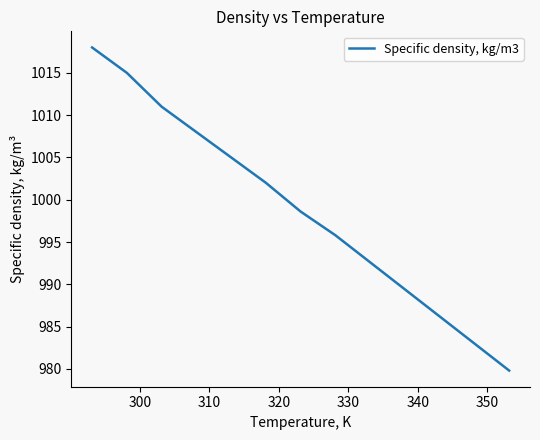

What is the average value?

998.8